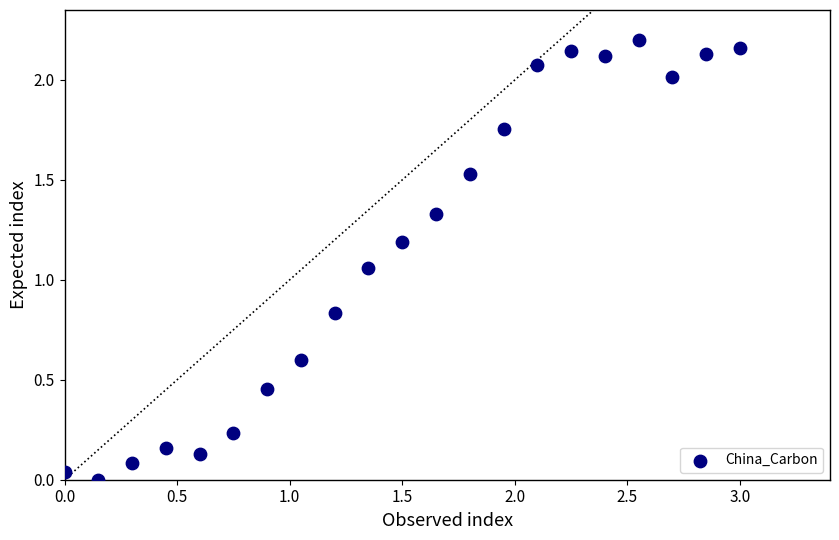

What is the range of X values (max minus min)?

3.0